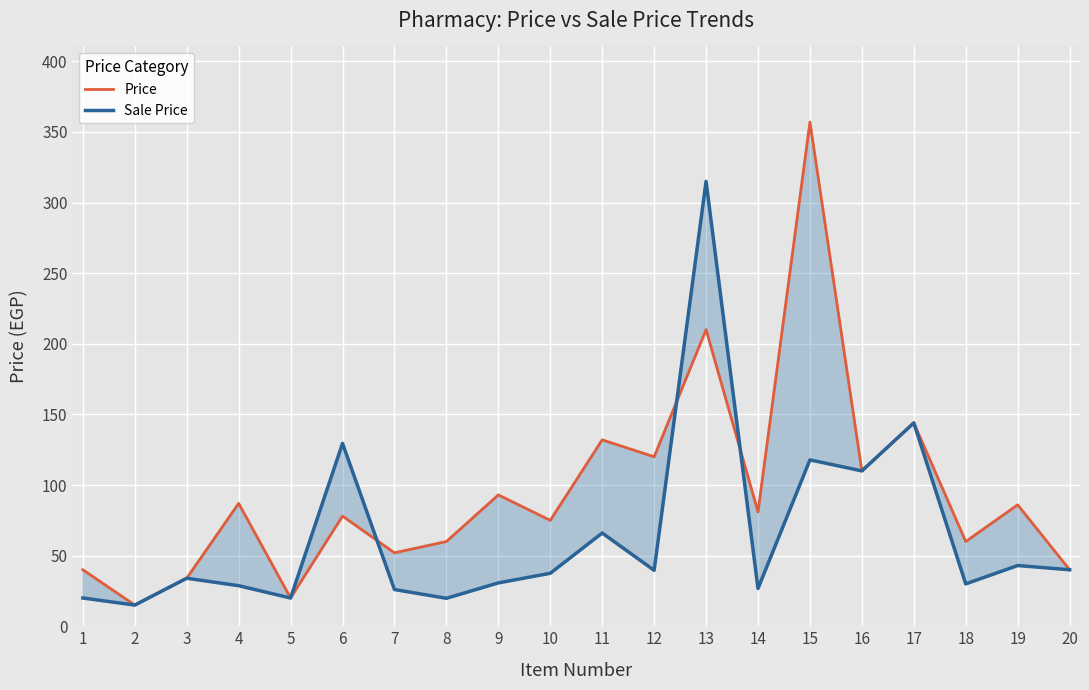

What is the difference between the maximum and second lowest values in the Sale Price series?

295.2